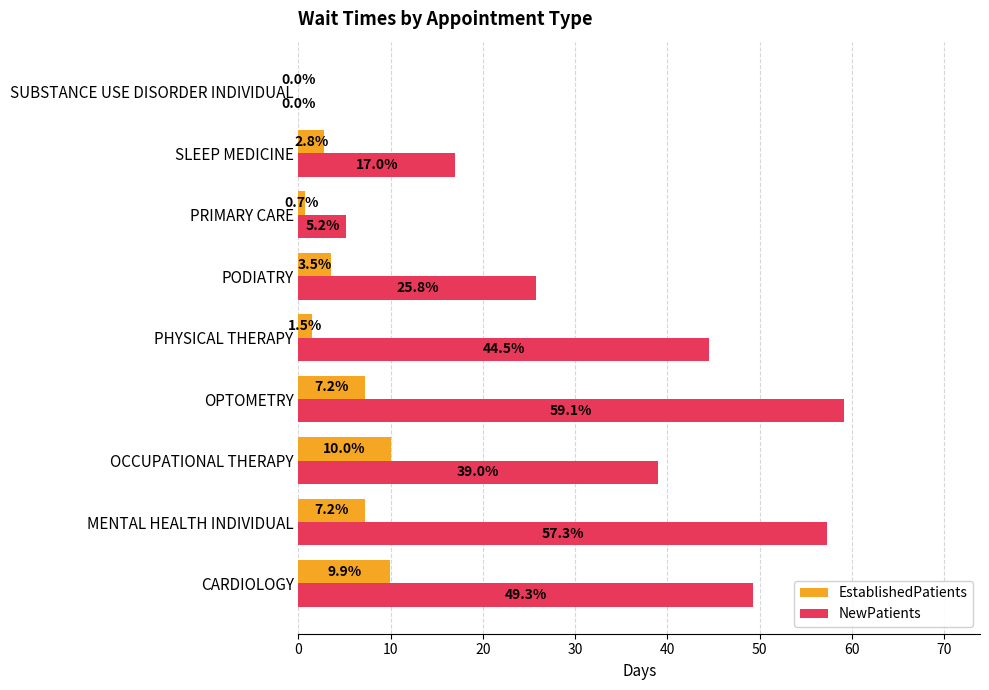

What is the sum of all EstablishedPatients values?

42.8